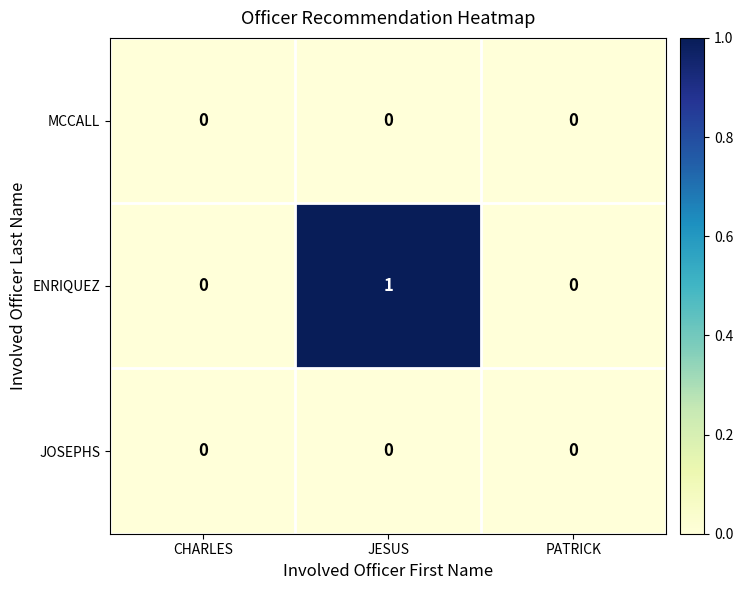

Reading left to right, transcribe all the data shown in this chart.

MCCALL: 0	0	0
ENRIQUEZ: 0	1	0
JOSEPHS: 0	0	0